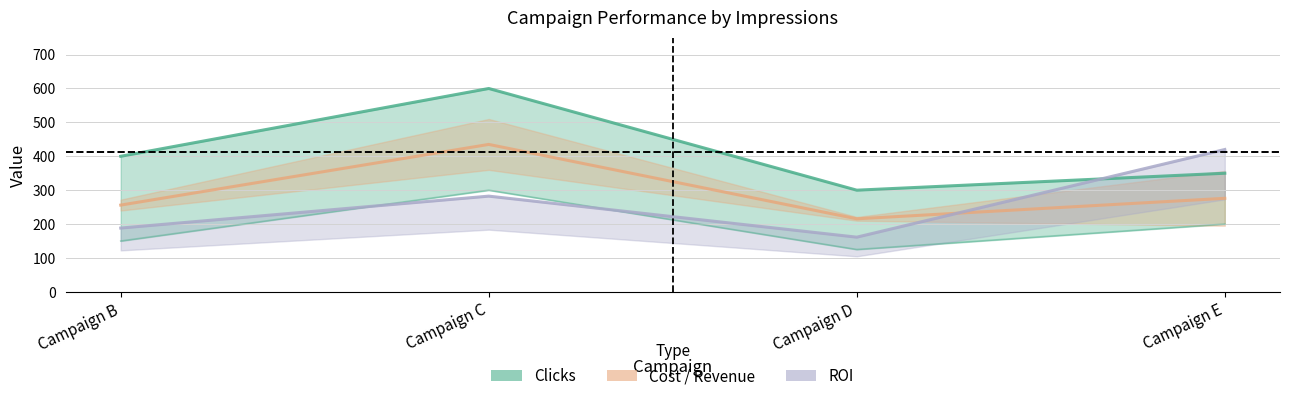

Which label corresponds to the smallest value in the chart?

Campaign D